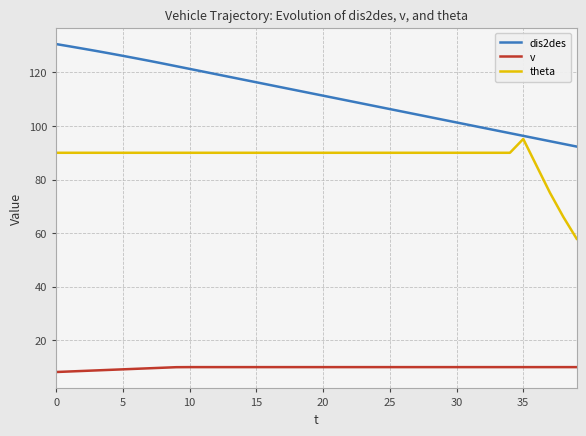

What is the difference between the second highest and minimum values in the v series?

1.8